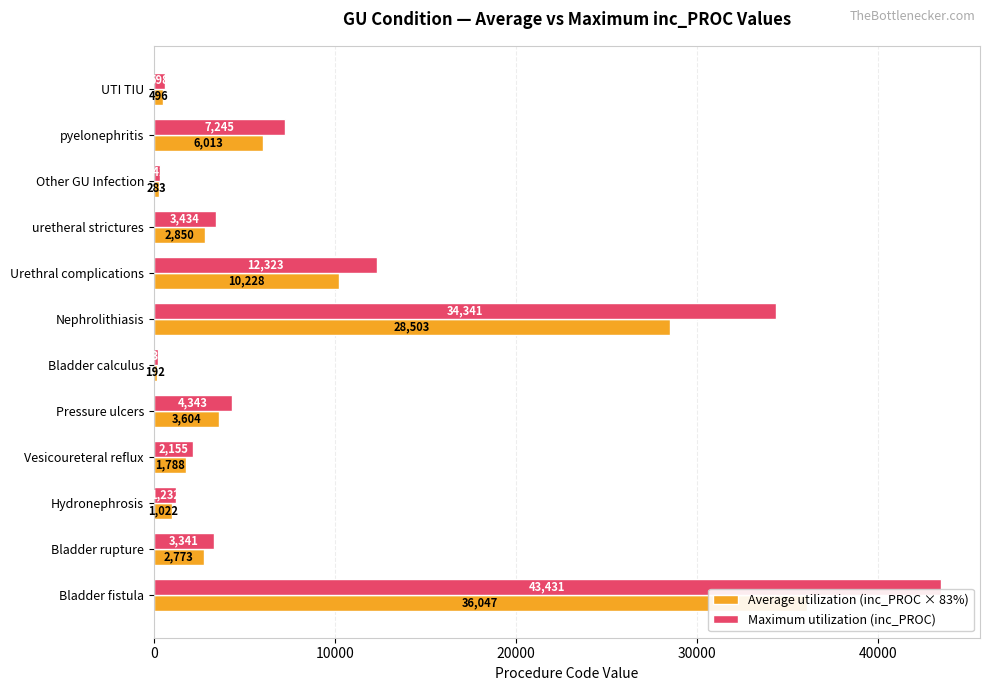

Which series has the largest total across all categories?

Maximum utilization (inc_PROC)